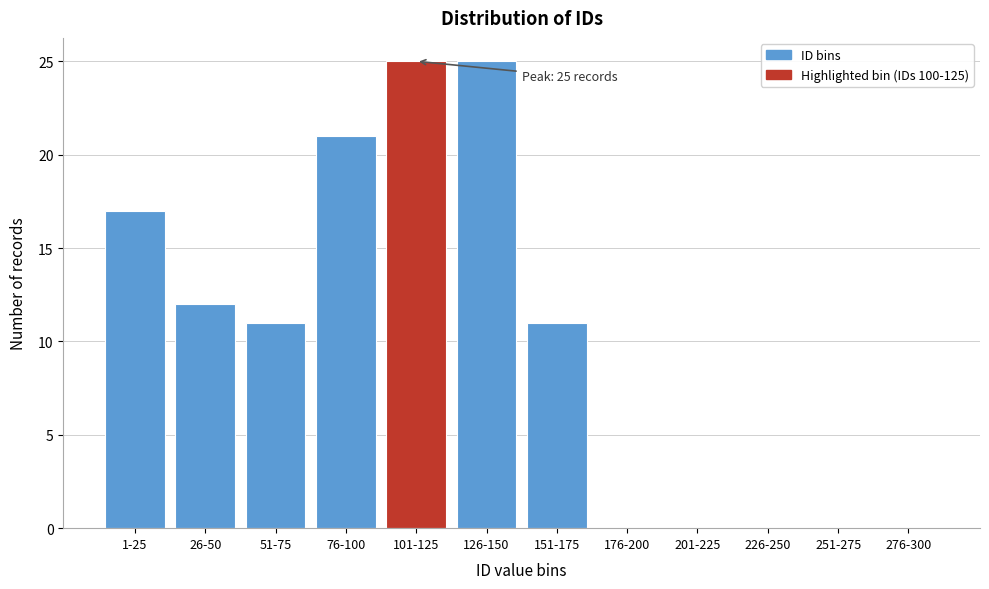

Reading right to left, what are all the values shown in this chart?

276-300=0	251-275=0	226-250=0	201-225=0	176-200=0	151-175=11	126-150=25	101-125=25	76-100=21	51-75=11	26-50=12	1-25=17